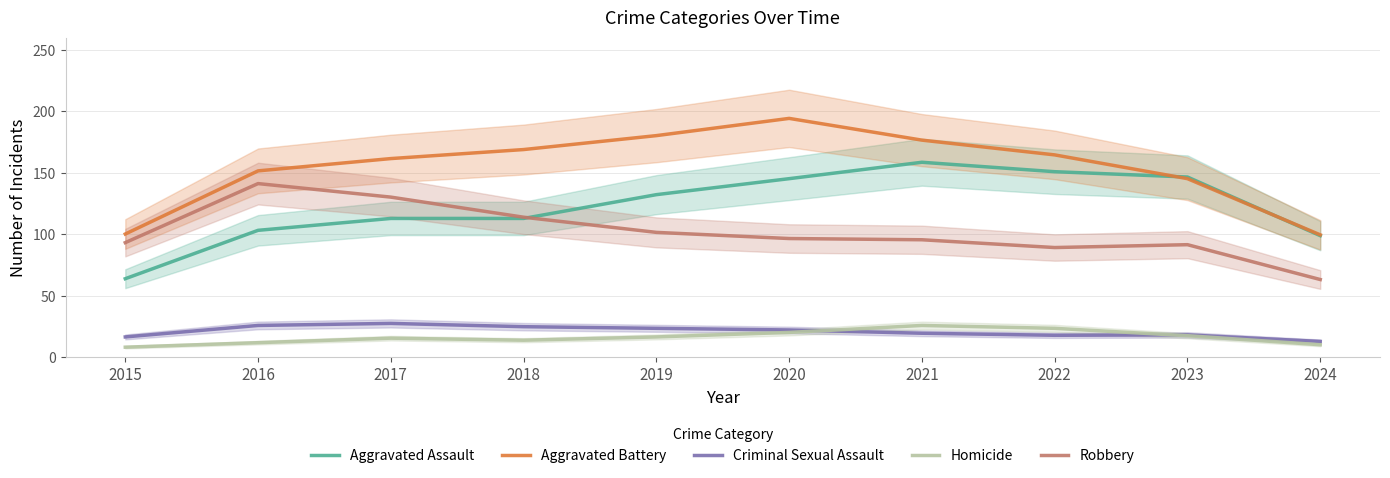

Which has a higher value, 2015 or 2018?

2018